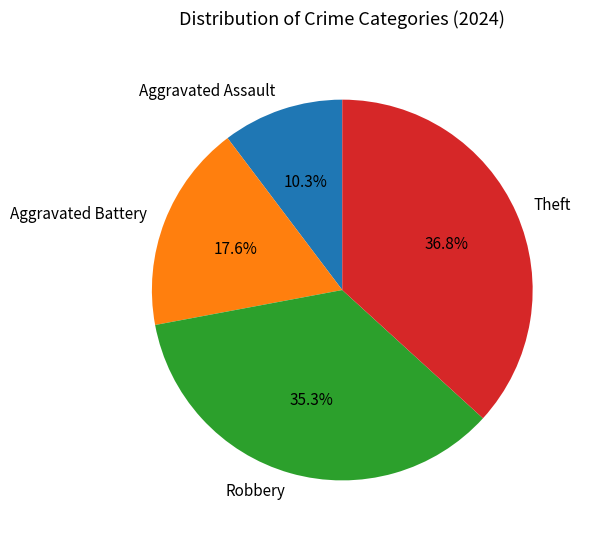

To the nearest percent, what portion does Theft represent?

37%